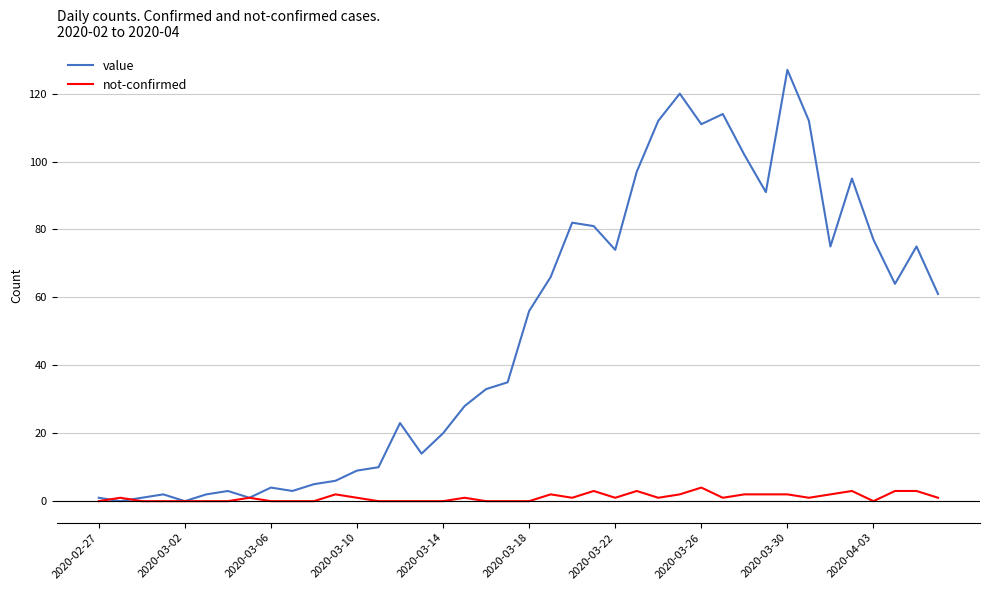

Rank the series by their maximum value, from lowest to highest.

not-confirmed, value